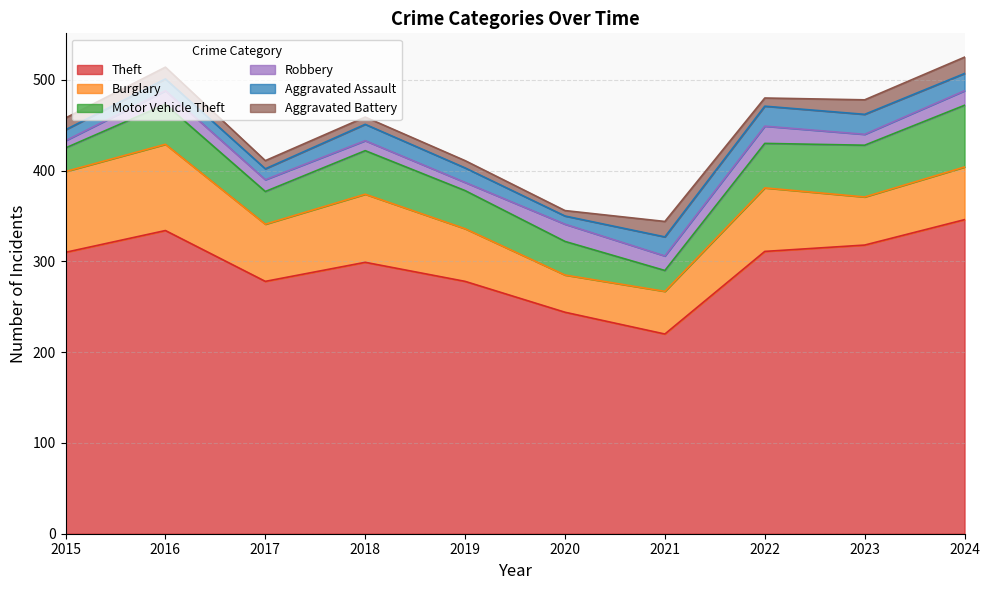

What is the difference between the maximum and minimum values in the Aggravated Battery series?

12